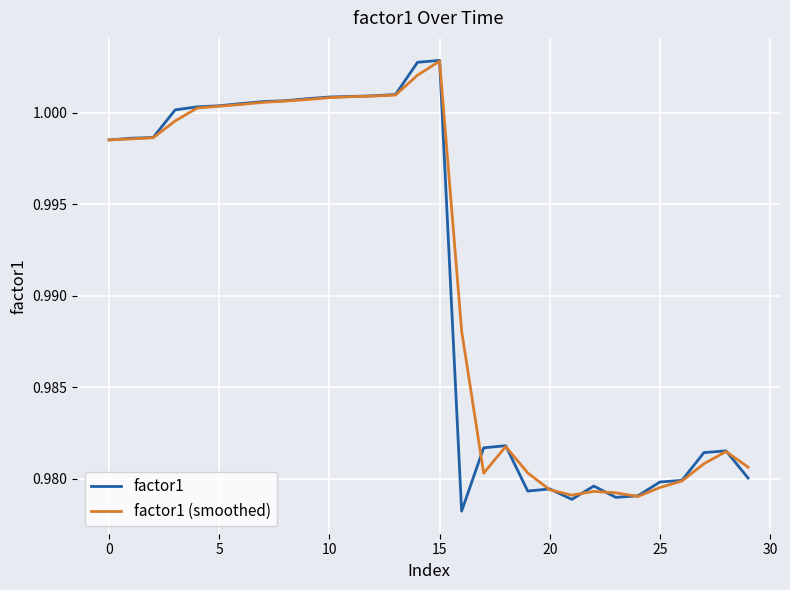

Which series has the largest range (max minus min)?

factor1